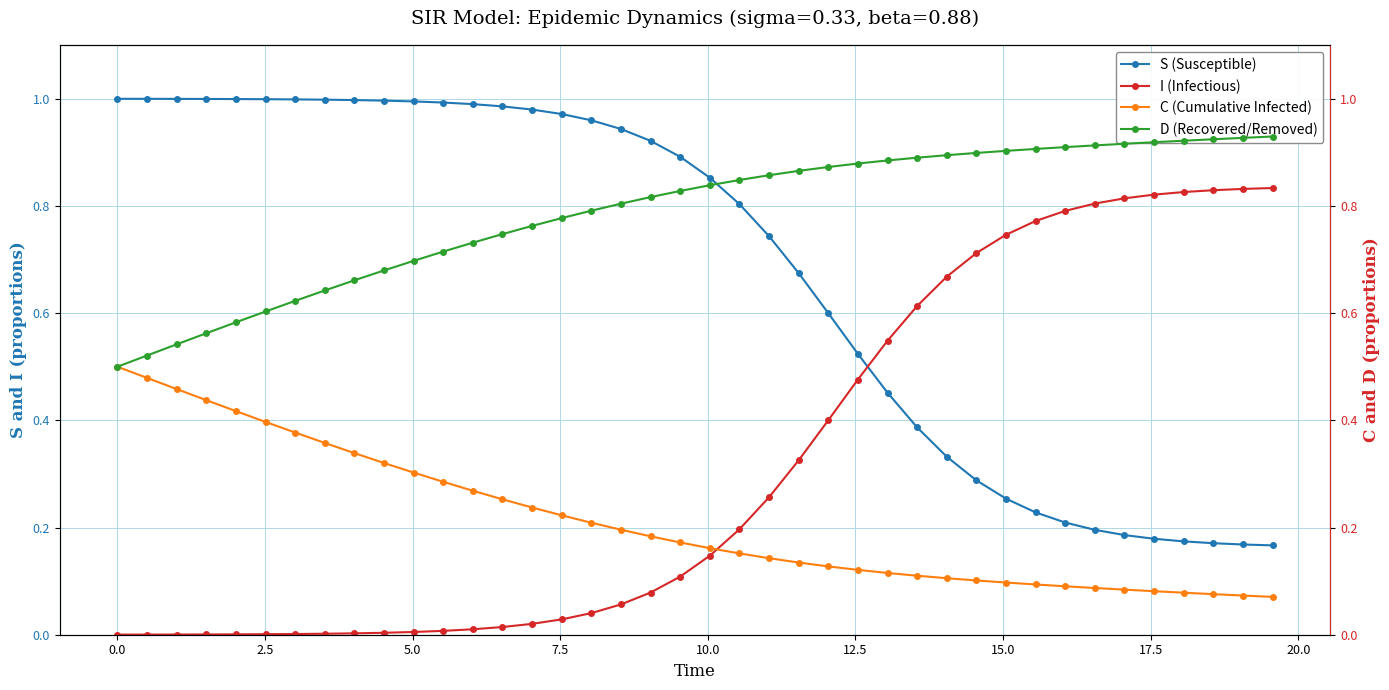

What is the difference between the maximum and minimum values in the D (Recovered/Removed) series?

0.4